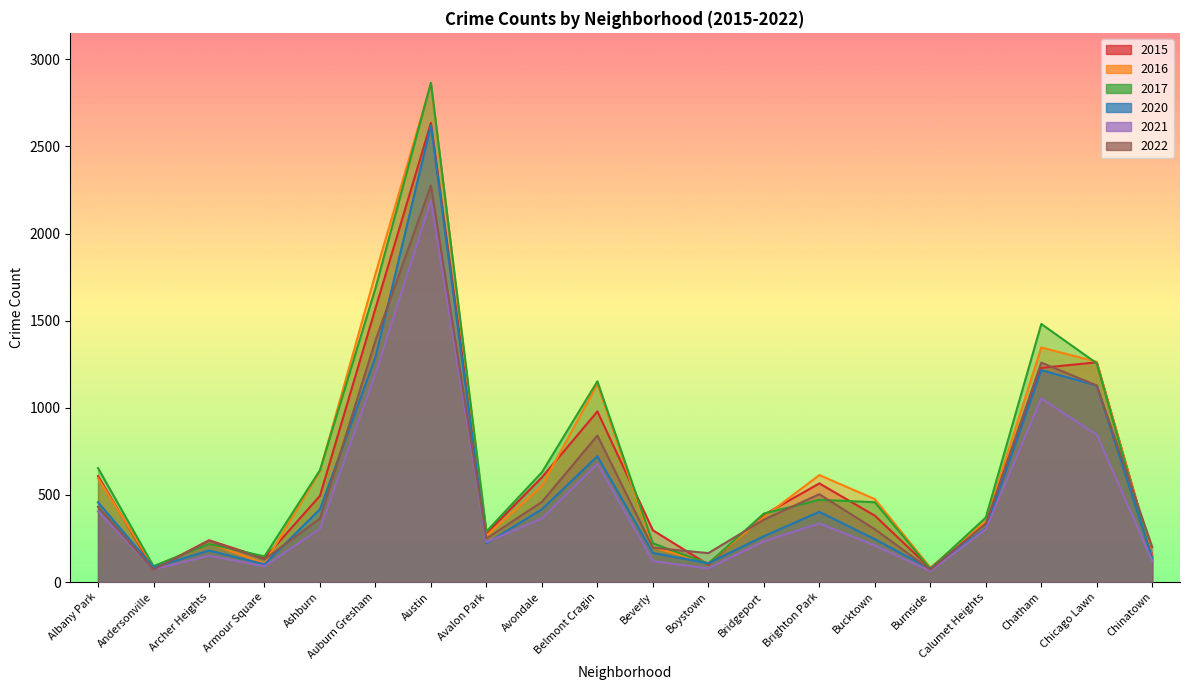

What is the sum of the 2020 values at Albany Park and Bucktown?

704